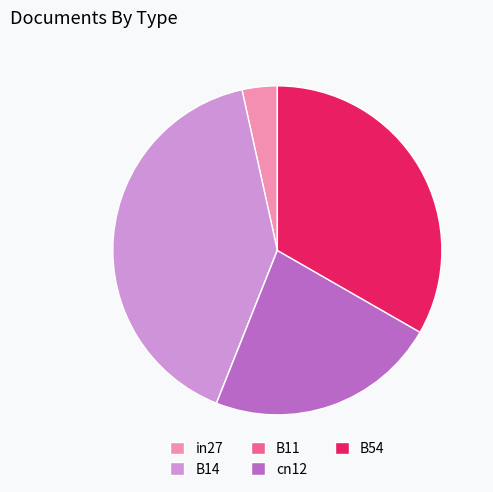

Is the sum of cn12 and B54 greater than half?

Yes